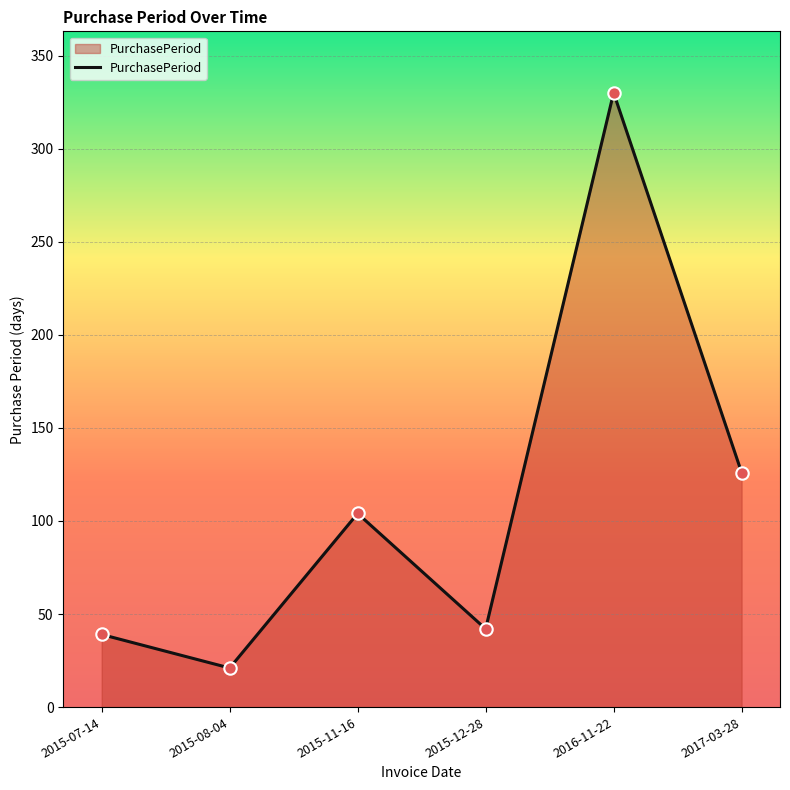

What is the change in value from 2015-11-16 to 2015-12-28?

-62